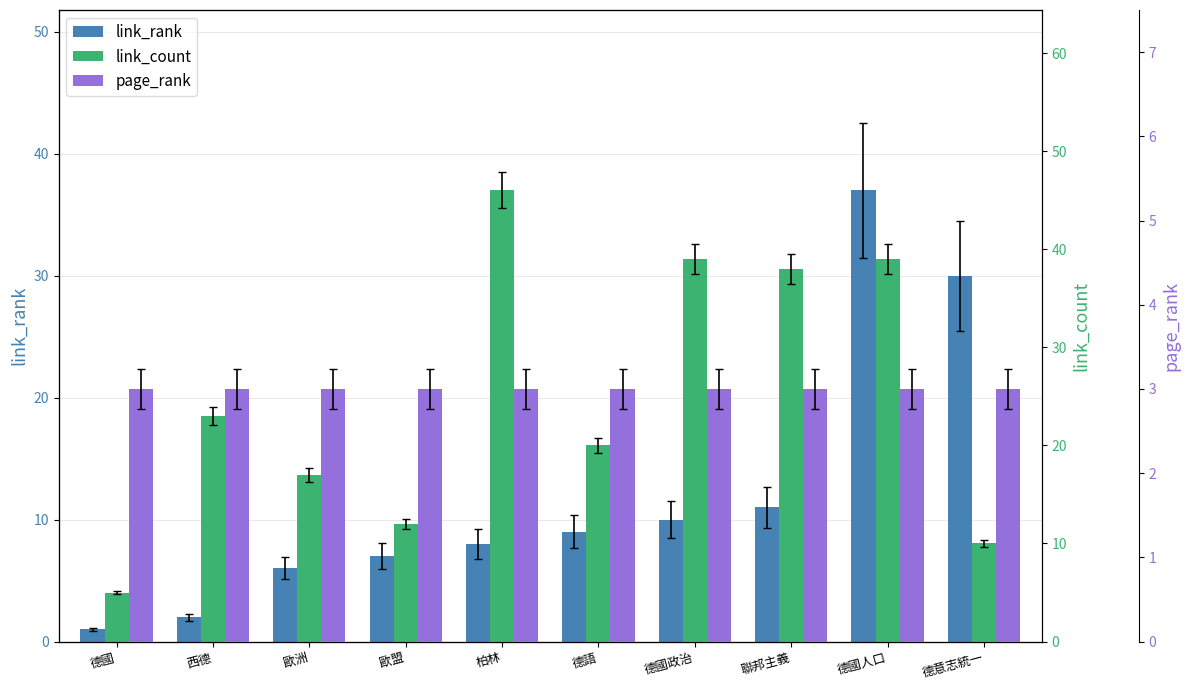

At which category does the chart reach its peak across all series?

柏林